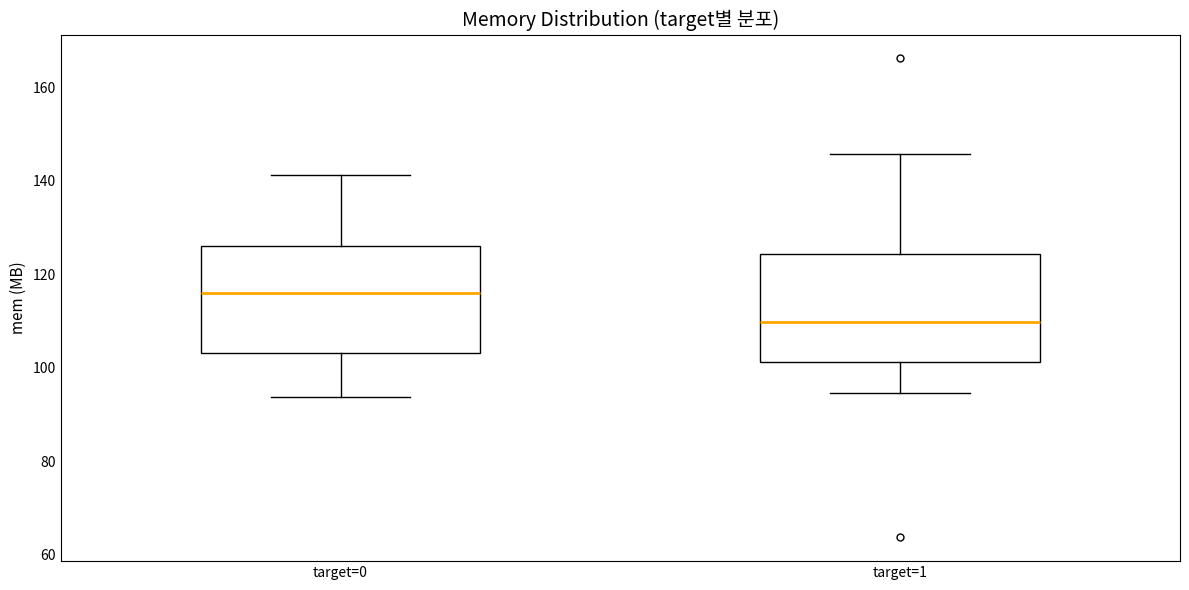

Reading left to right, transcribe this box plot: for each box, give where its median line is, the range the box spans, and where its two whiskers end, as read against the y-axis. The values are not printed on the chart, so give them approximately, as read against the axis.

target=0: median 116, box 104 to 126, whiskers 94 to 142
target=1: median 110, box 102 to 124, whiskers 94 to 146